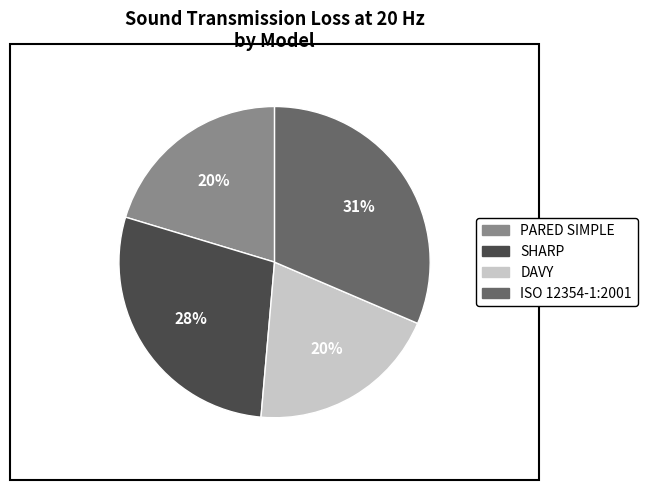

To the nearest percent, what is the combined percentage of ISO 12354-1:2001 and SHARP?

60%